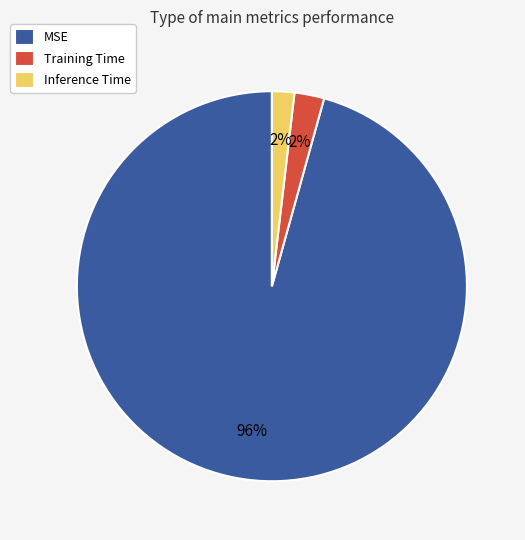

Does Inference Time represent more than half of the total?

No